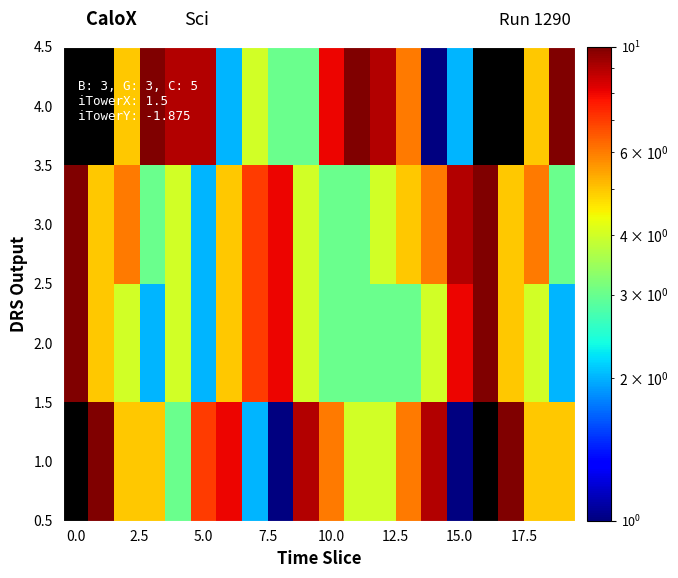

Rank the series by their maximum value, from lowest to highest.

1.0, 2.0, 3.0, 4.0